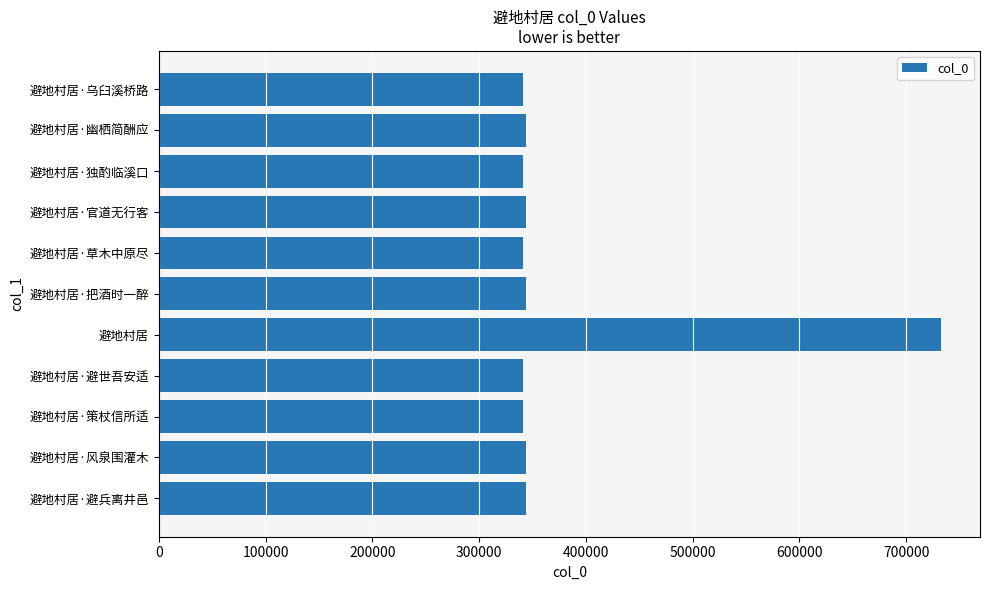

Which category has the highest value across all series?

避地村居